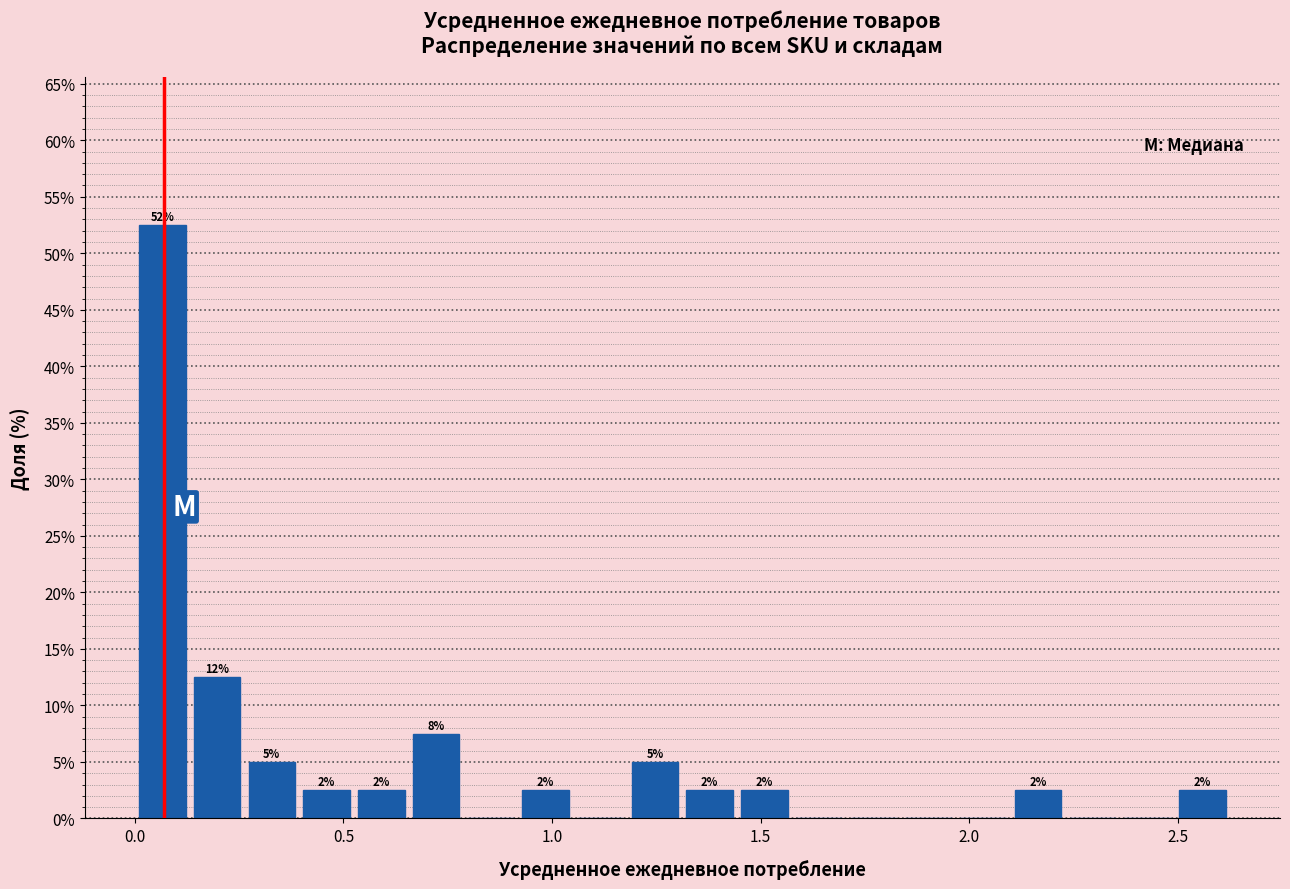

Read against the x-axis, roughly where is the centre of the tallest bar?

0.05